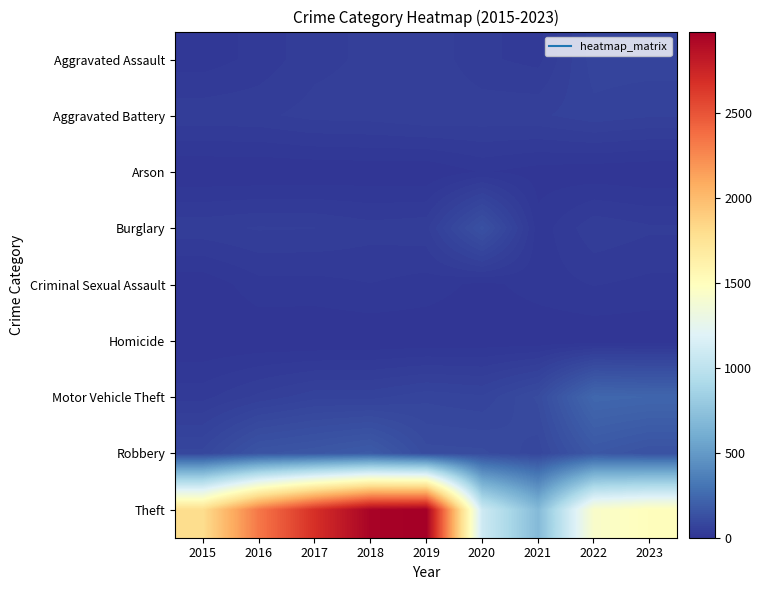

At how many categories does at least one series exceed 1454?

6